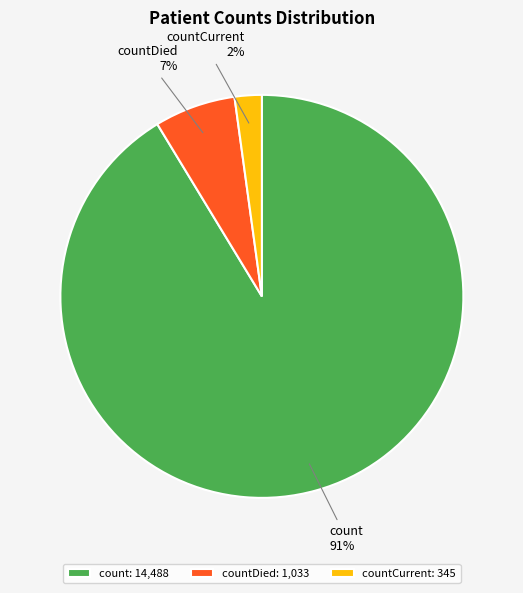

Is it true that countDied is 17% of the pie?

False